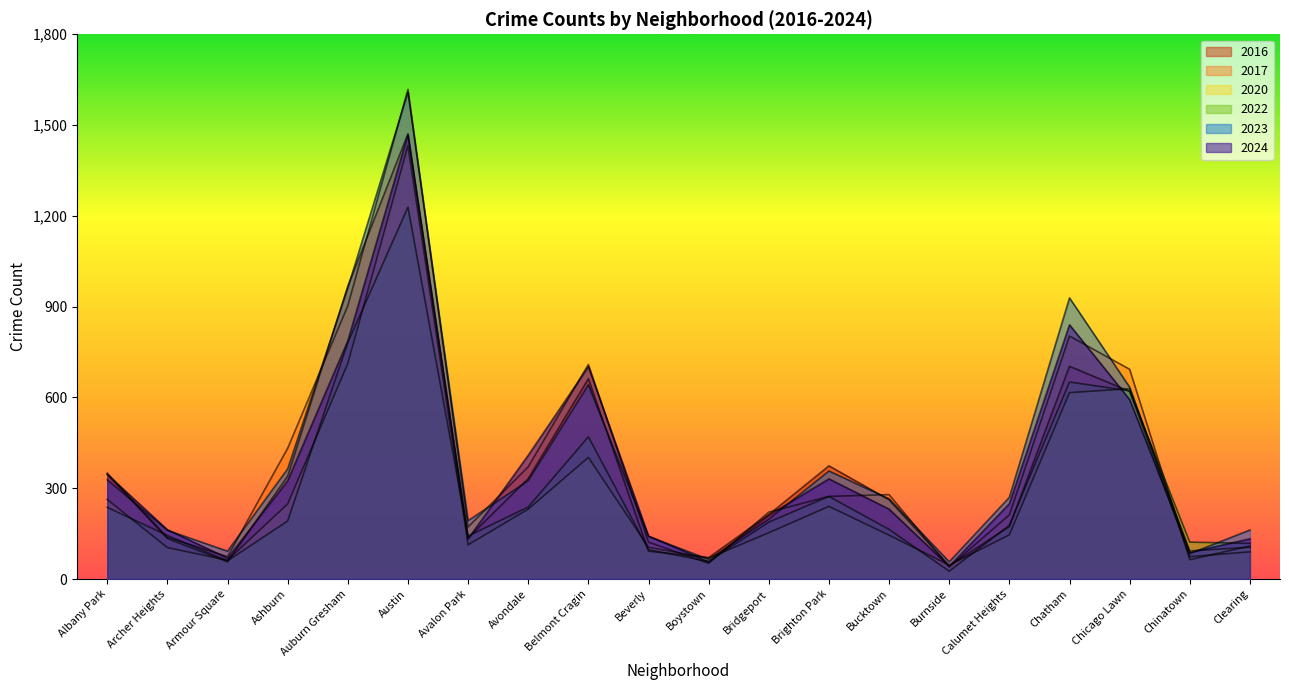

What are all the series names shown in the legend?

2017, 2022, 2016, 2020, 2023, 2024